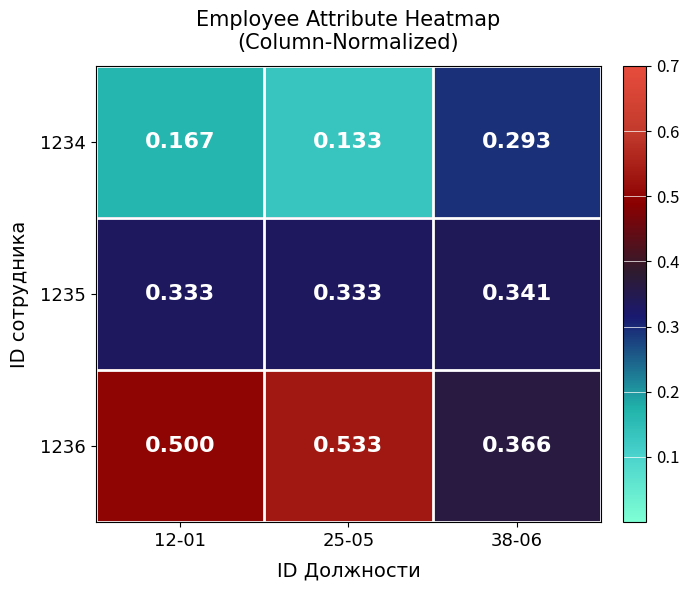

Is the value of 1236 at 12-01 greater than the value of 1234 at 25-05?

Yes